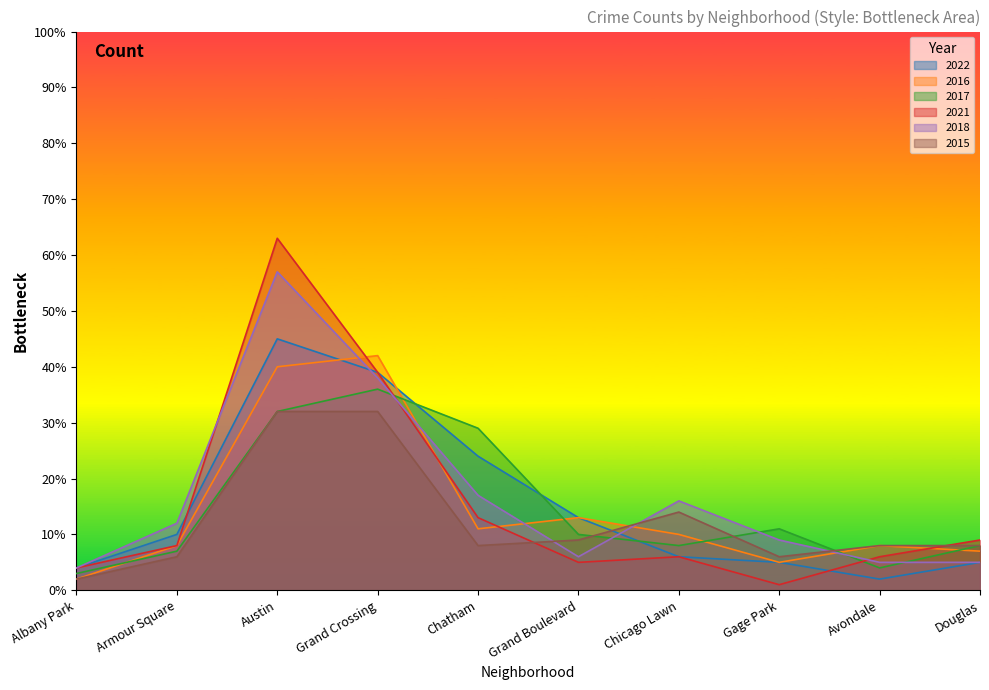

List the labels in order of 2016 value, largest first.

Grand Crossing, Austin, Grand Boulevard, Chatham, Chicago Lawn, Armour Square, Avondale, Douglas, Gage Park, Albany Park